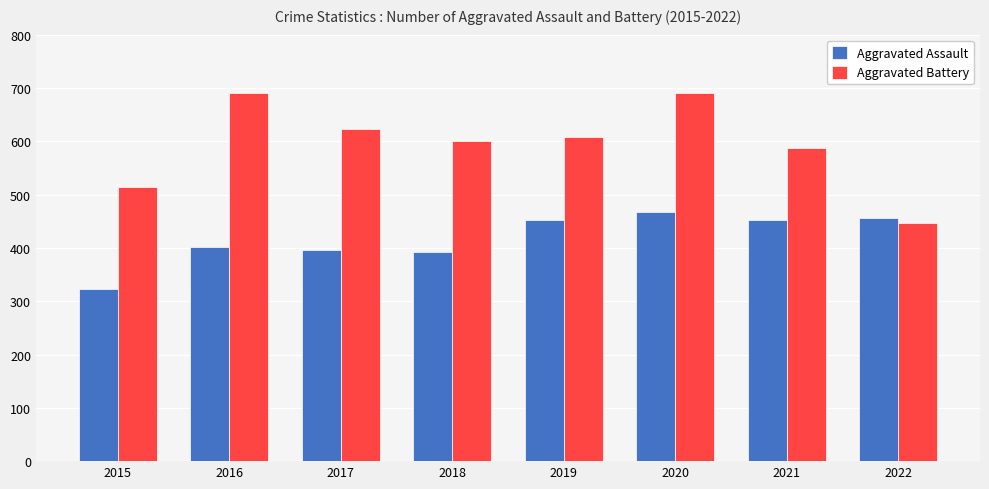

Reading left to right, list all the values displayed in this chart.

Aggravated Assault: 323	402	396	392	452	468	452	457
Aggravated Battery: 515	691	623	600	608	691	587	446